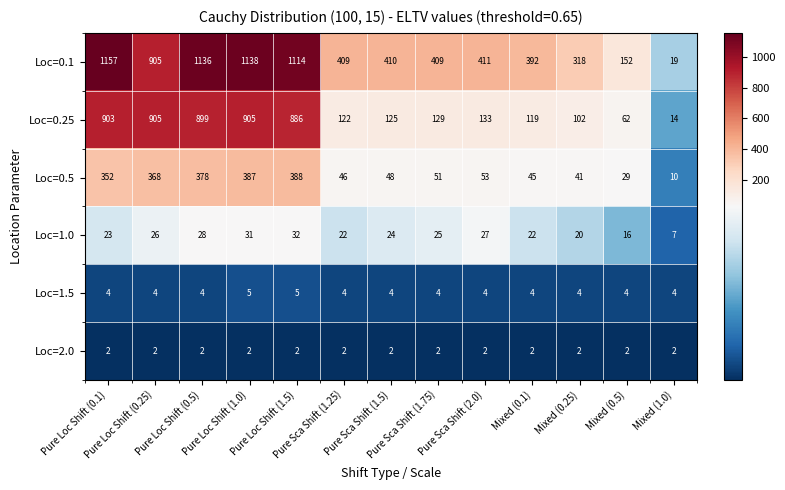

What is the maximum value shown in the chart?

1157